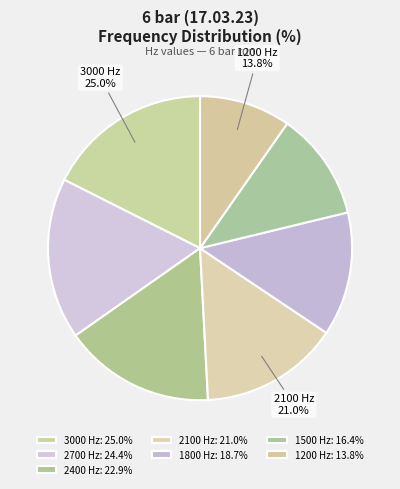

What is the ratio of the value at 2400 Hz to the value at 1200 Hz?

1.7